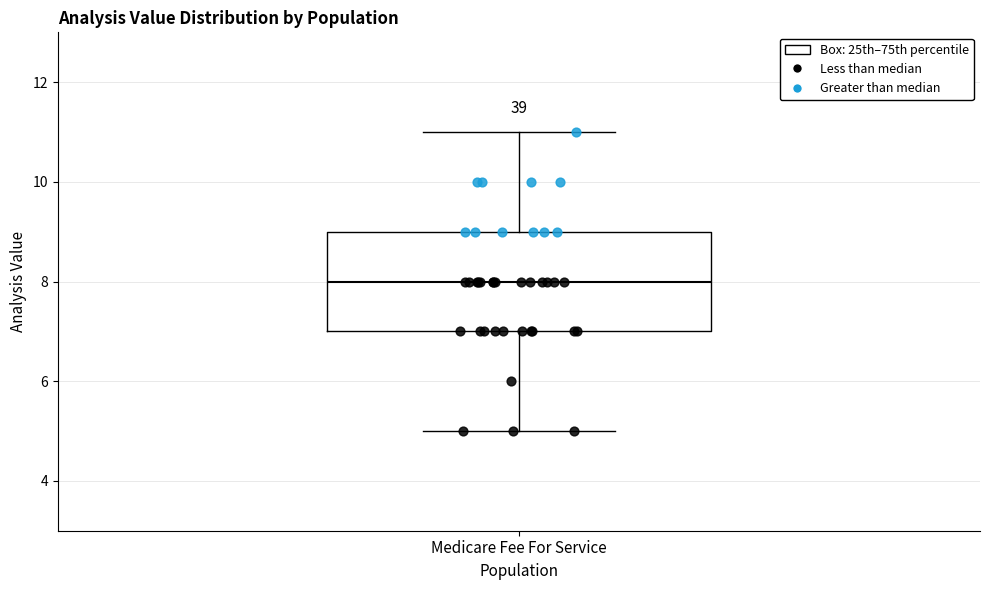

Transcribe this box plot: give where the median line is, the range the box spans, and where the two whiskers end, as read against the y-axis. The values are not printed on the chart, so give them approximately, as read against the axis.

median 8, box 7 to 9, whiskers 5 to 11